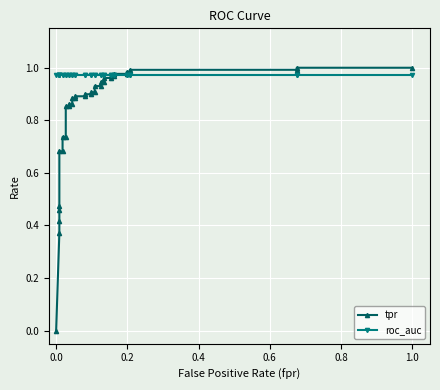

How many lines are shown in the chart?

2